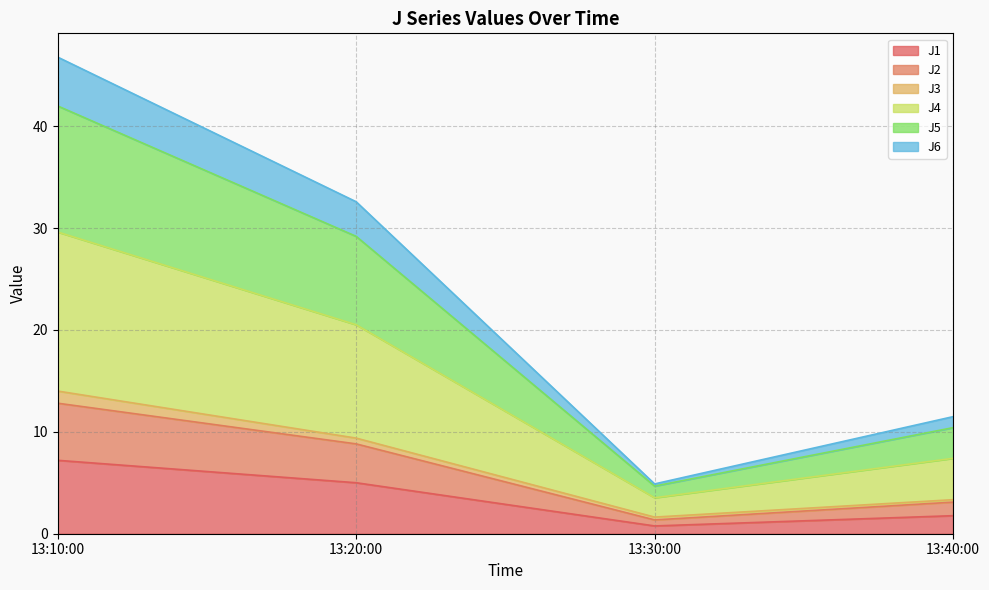

What is the total value across all series at 13:10:00?

46.8